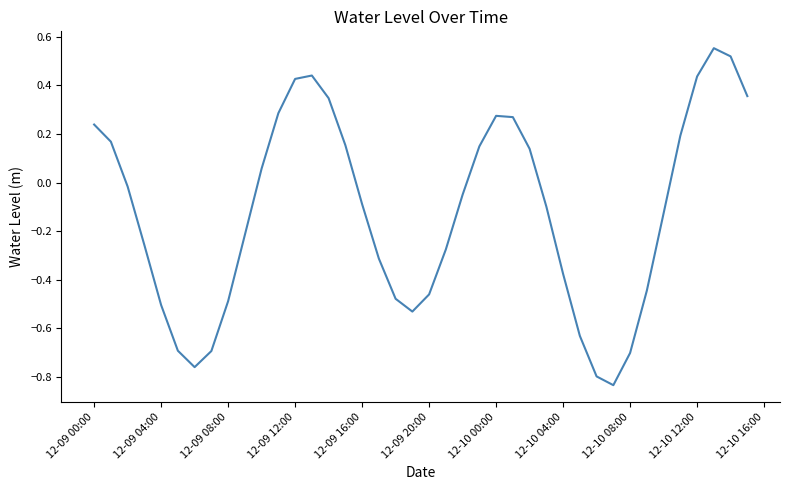

What is the difference between the maximum and minimum values?

1.4